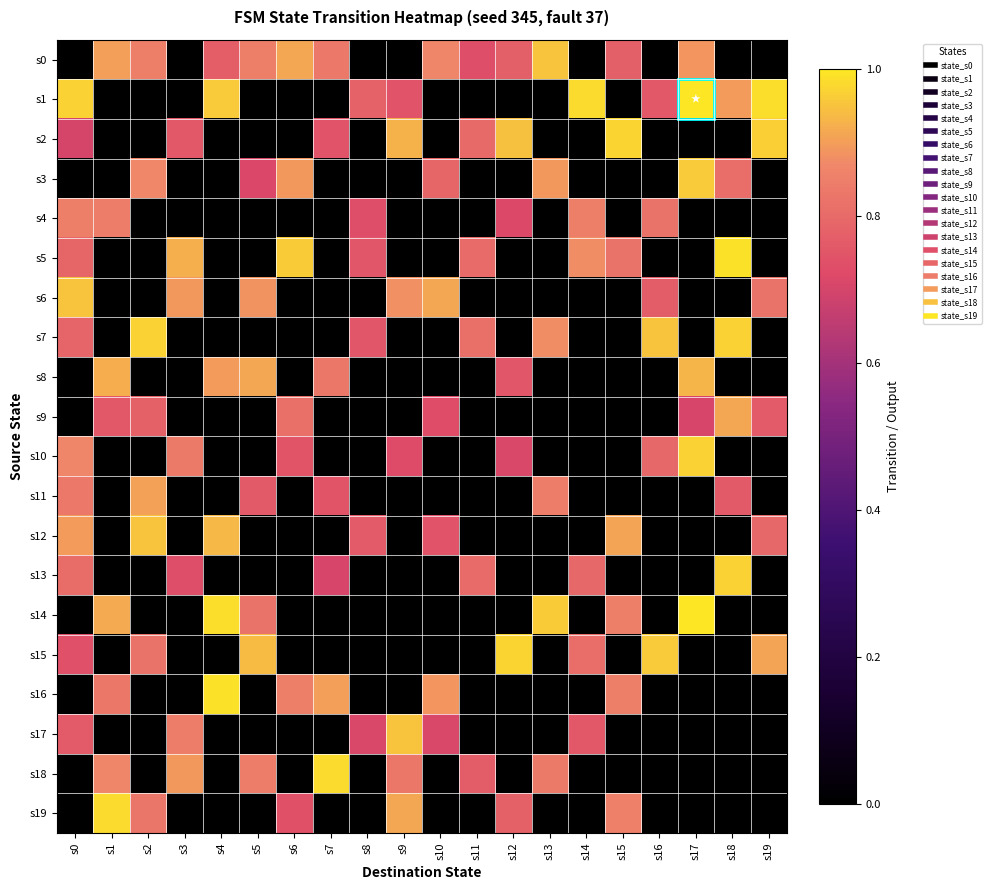

Between s19 and s16, which is larger?

s19